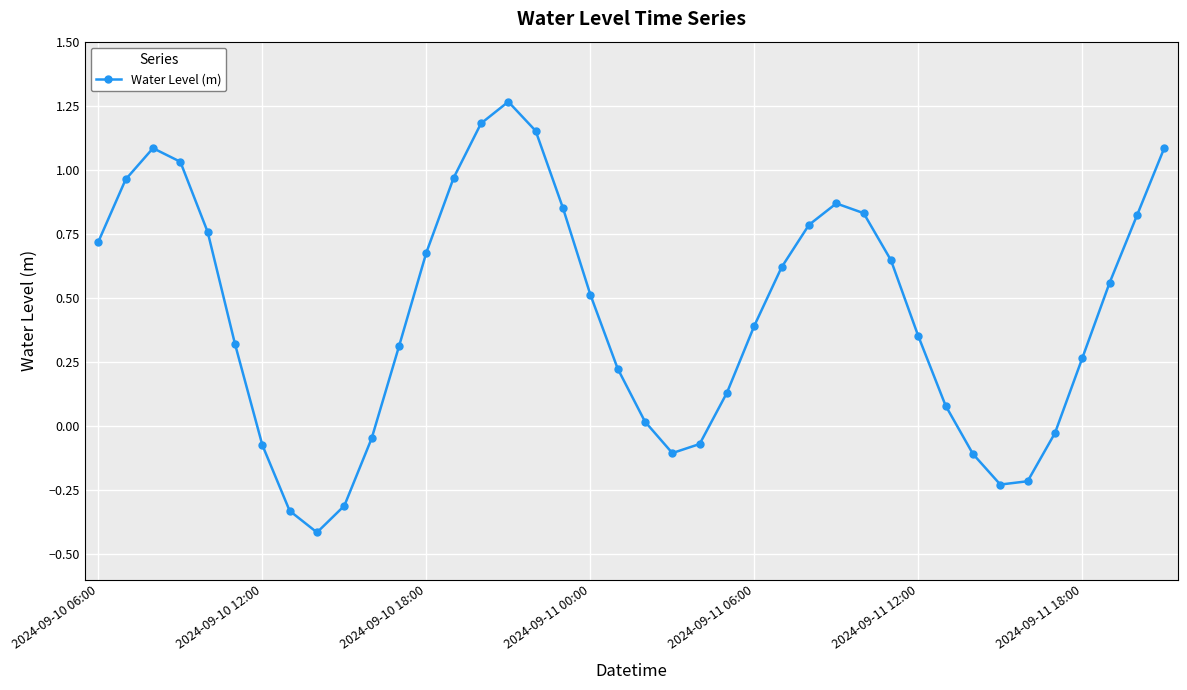

What is the difference between the maximum and minimum values?

1.7